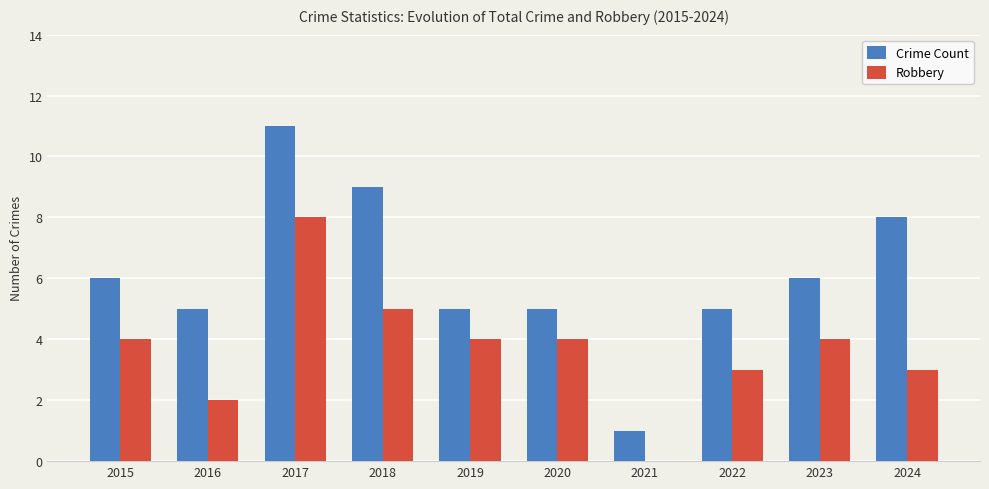

Is it true that Crime Count equals 5 at 2016?

True